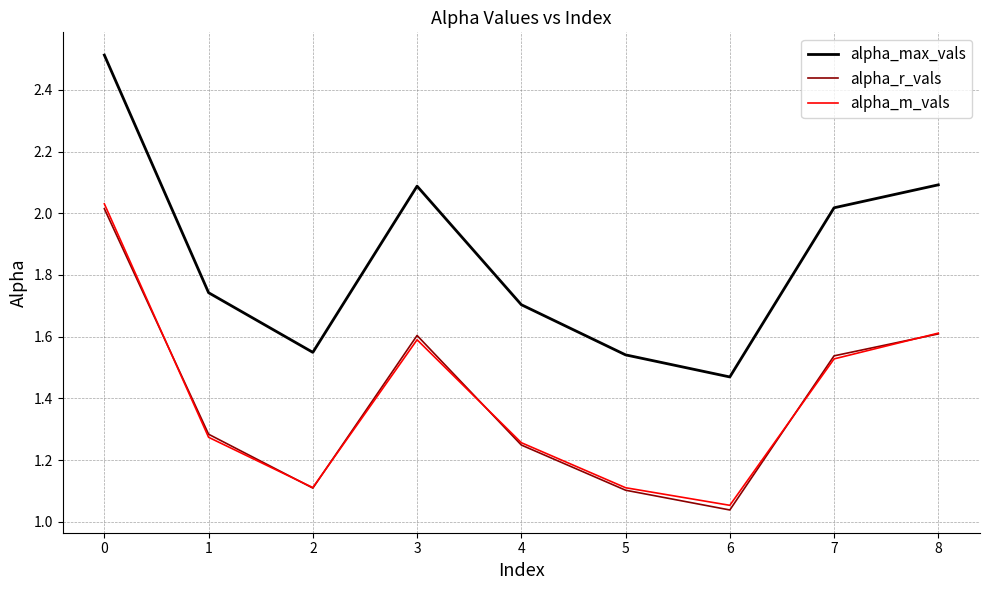

What is the difference between the highest and lowest values at 4?

0.5